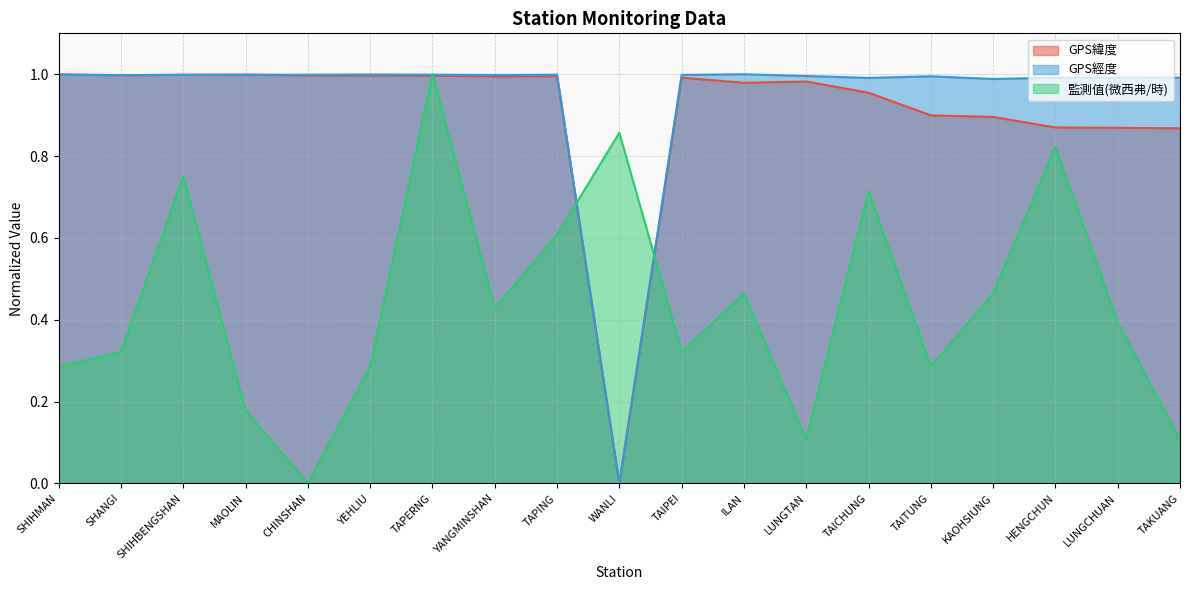

What is the maximum value shown in the chart?

1.0